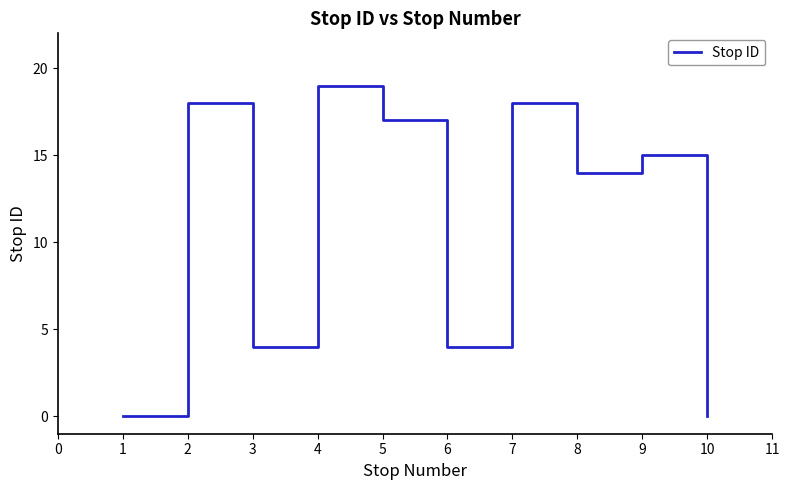

The value at 5 is 30. True or false?

False